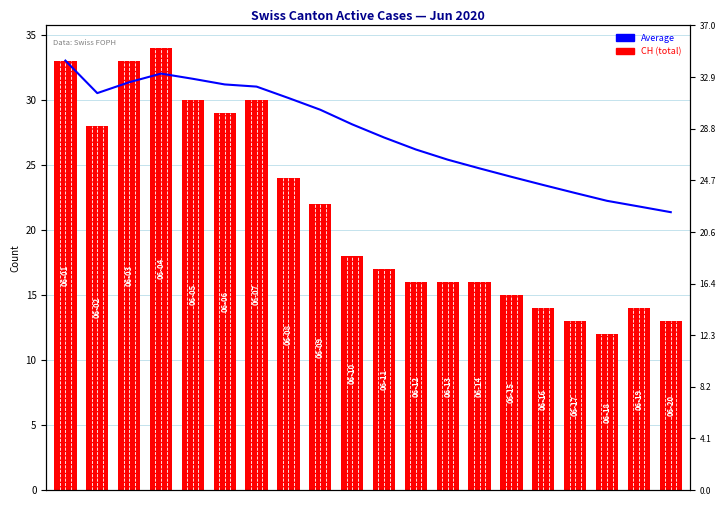

What is the total value across all series at 6?

61.0